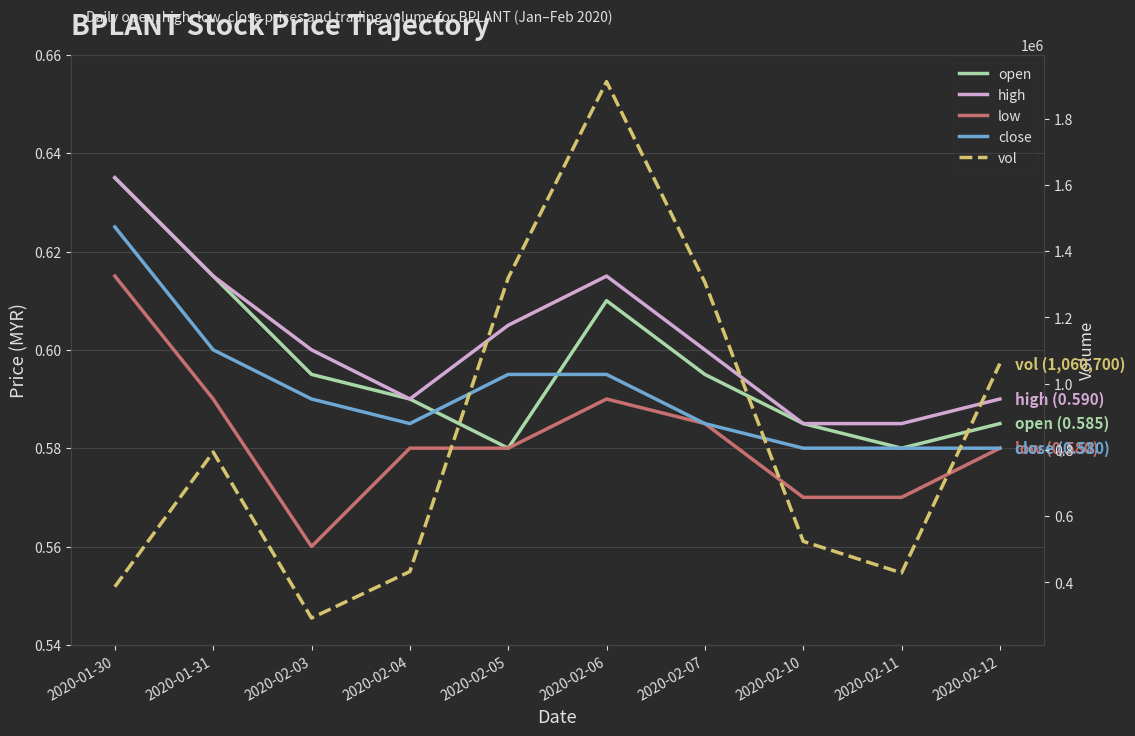

What is the label of the 8th point from the right?

2020-02-03